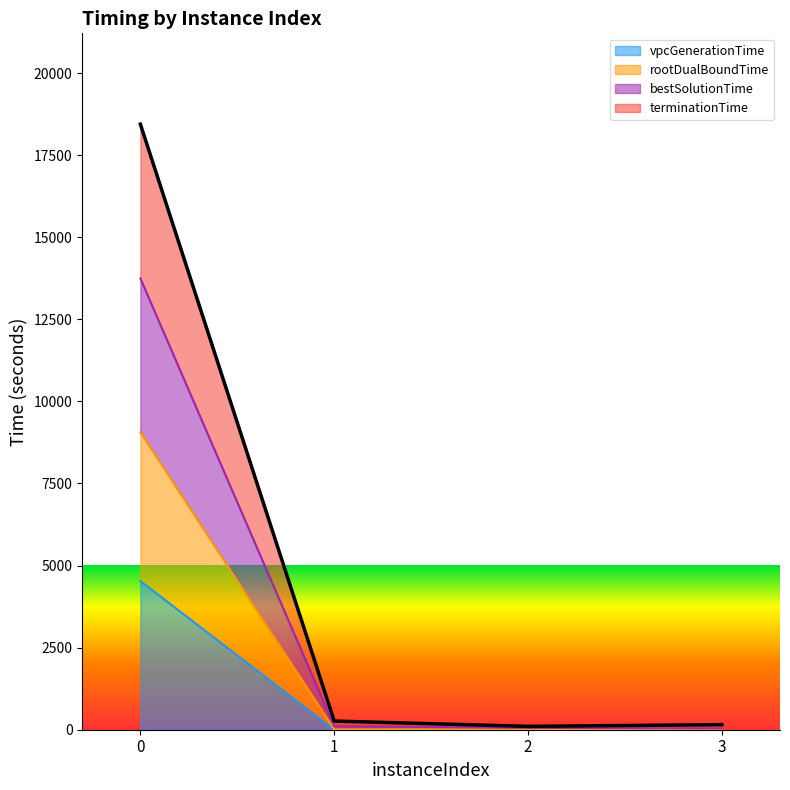

True or false: bestSolutionTime and rootDualBoundTime intersect in this chart.

False